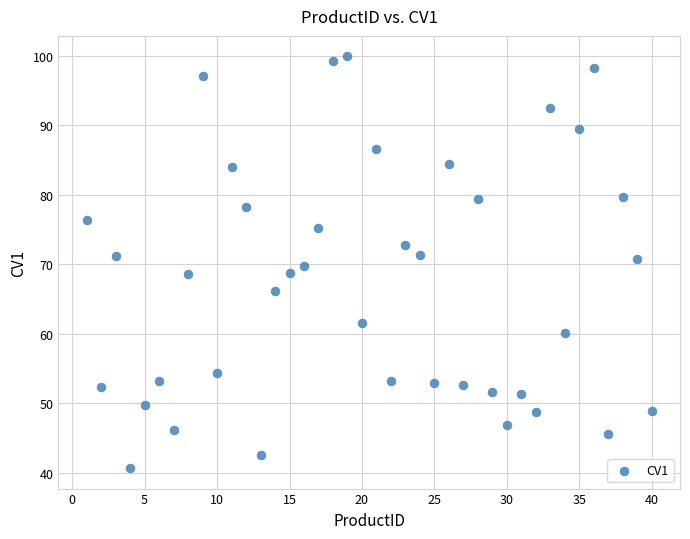

What is the range of X values (max minus min)?

39.0